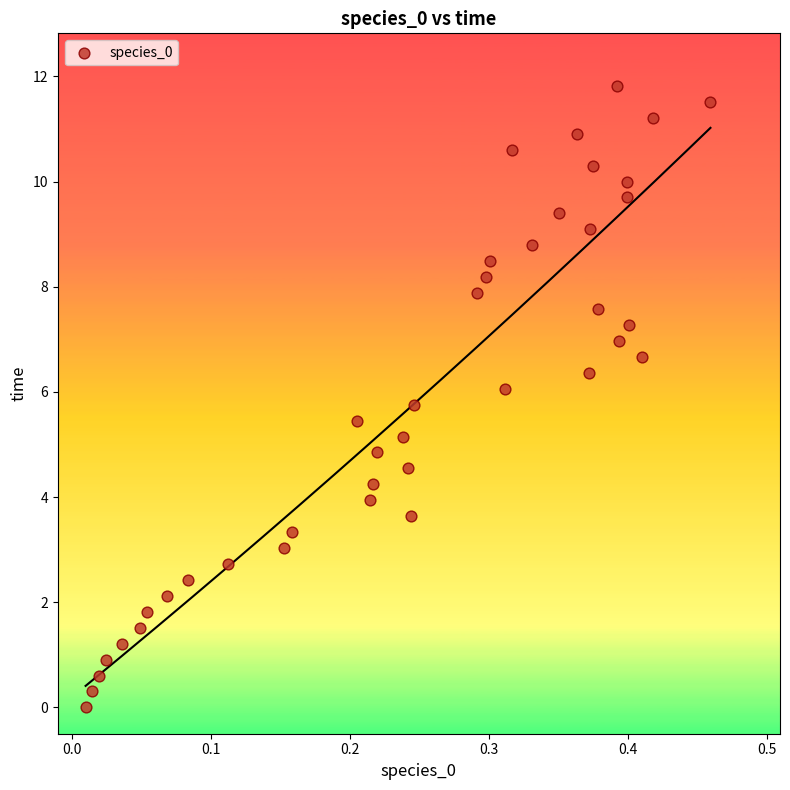

What is the range of Y values (max minus min)?

11.8